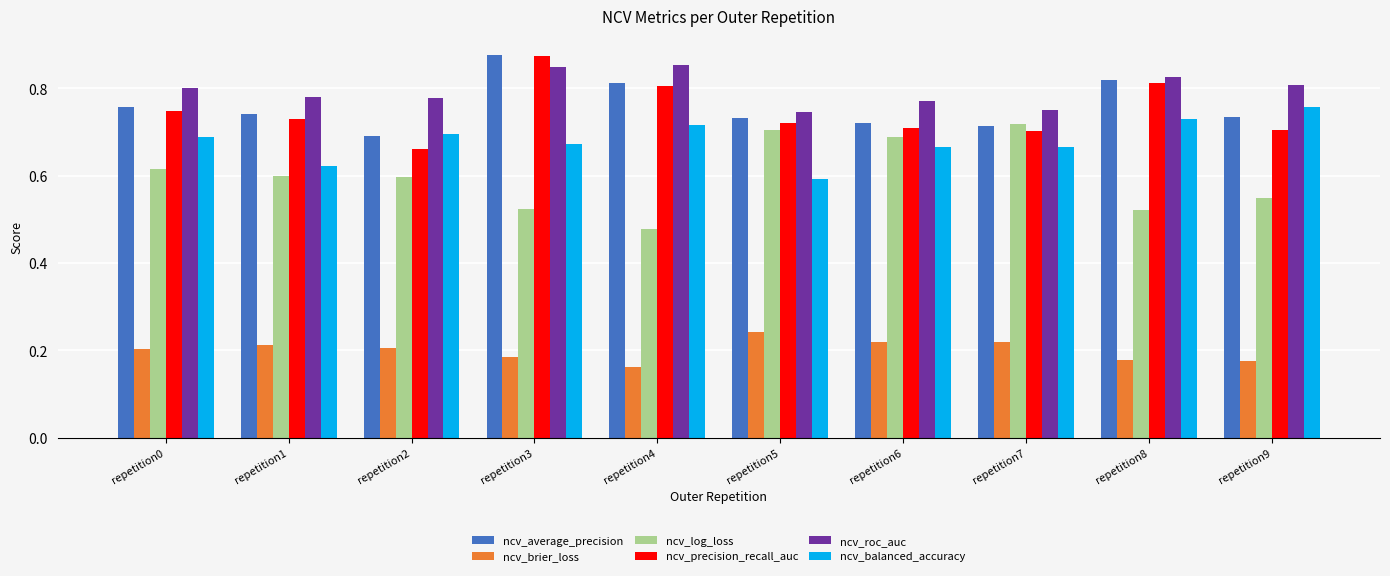

Count the ncv_brier_loss values in the range 0 to 1.

10